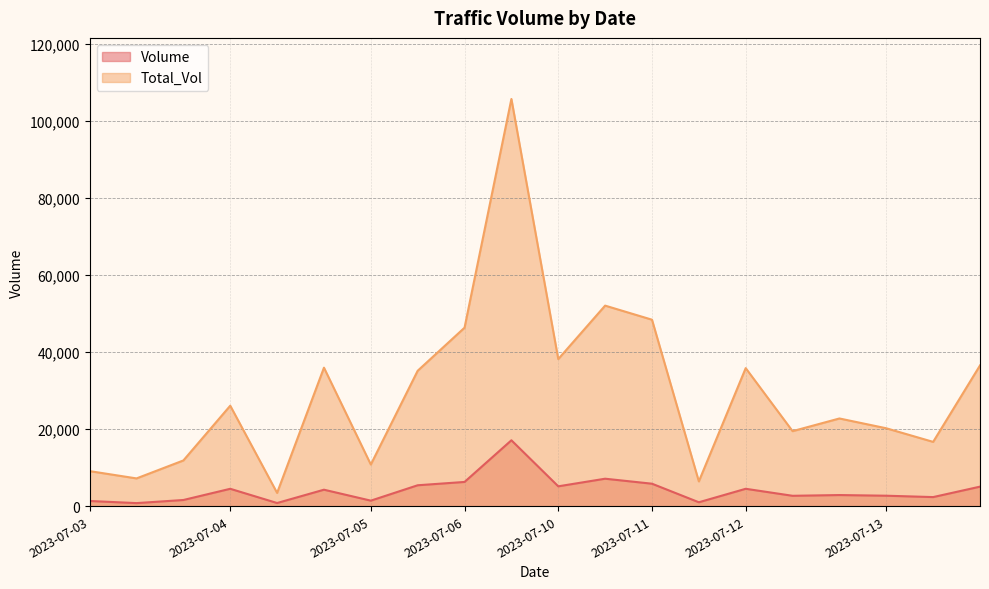

True or false: Volume and Total_Vol intersect in this chart.

False